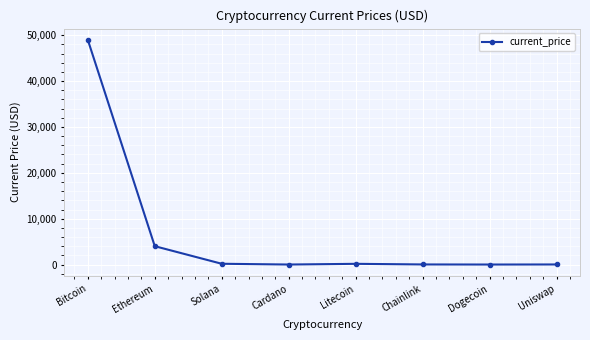

What is the sum of all values?

53360.0